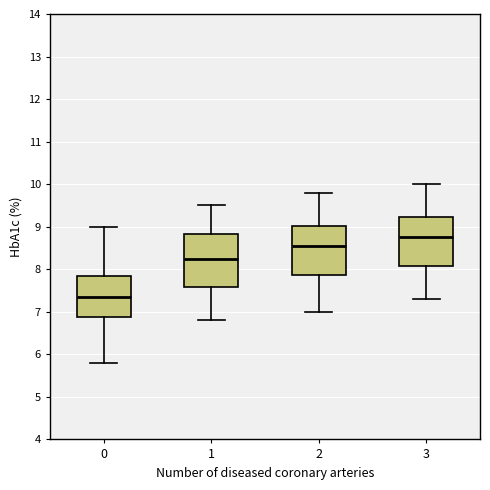

Which box has the highest median line?

3